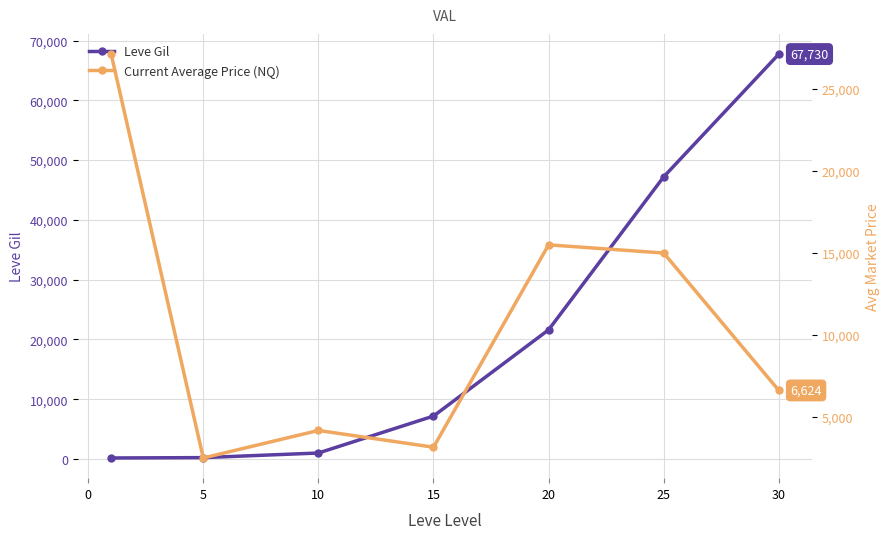

What is the difference between the maximum and second lowest values in the Current Average Price (NQ) series?

23964